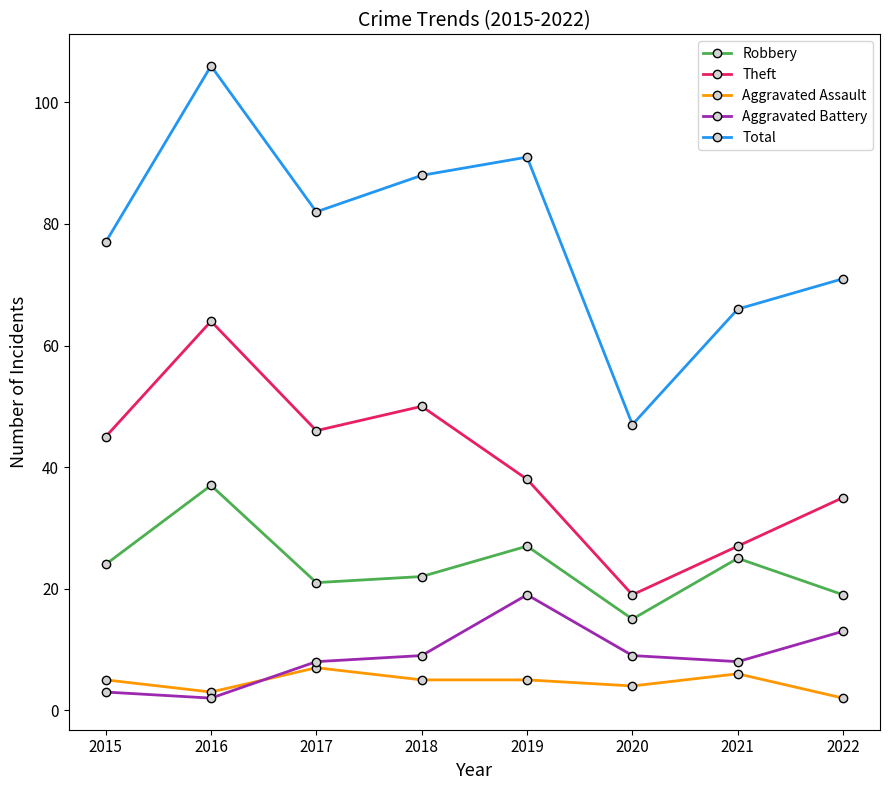

How many interior local valleys does the Aggravated Battery series have?

2